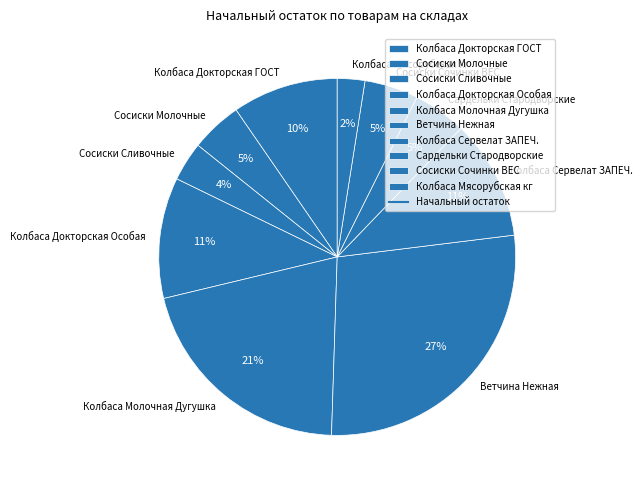

Do Ветчина Нежная and Сосиски Сливочные together represent more than half of the pie?

No